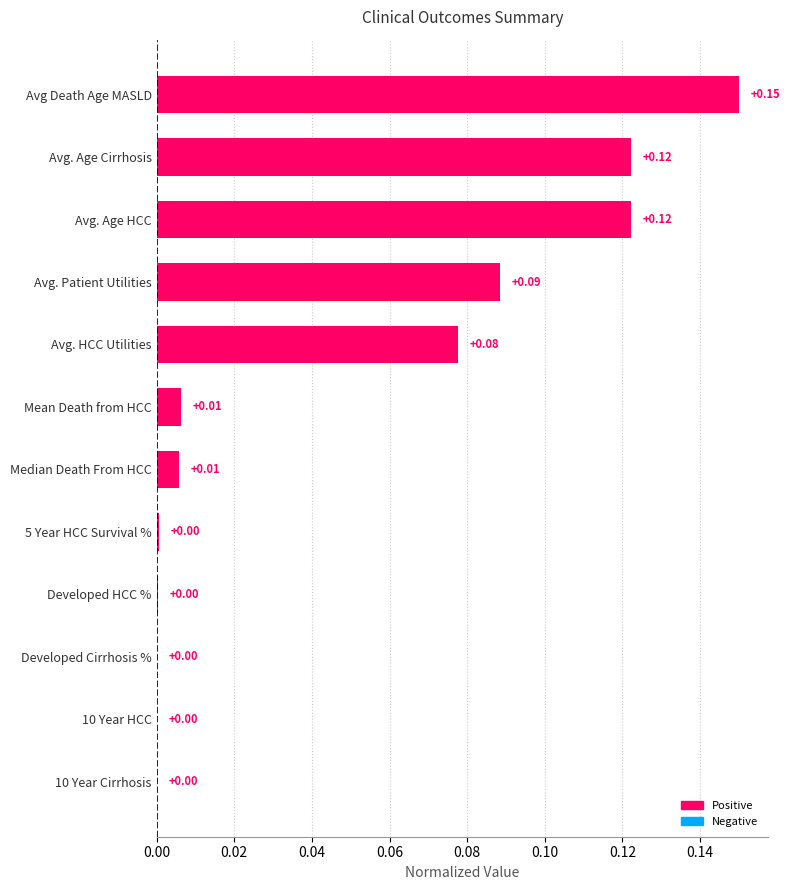

What is the sum of all values?

0.6